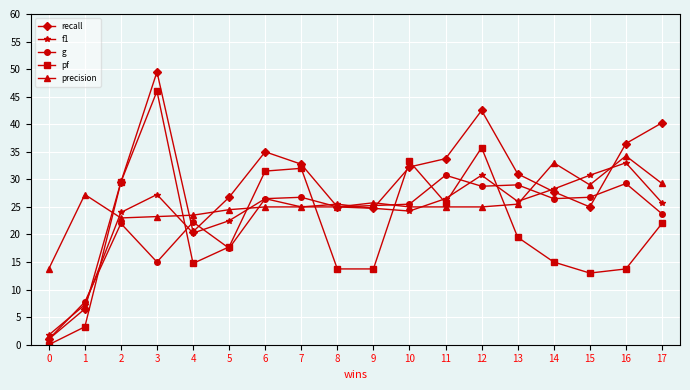

In pf, how many points are higher than both neighbors (excluding endpoints)?

4